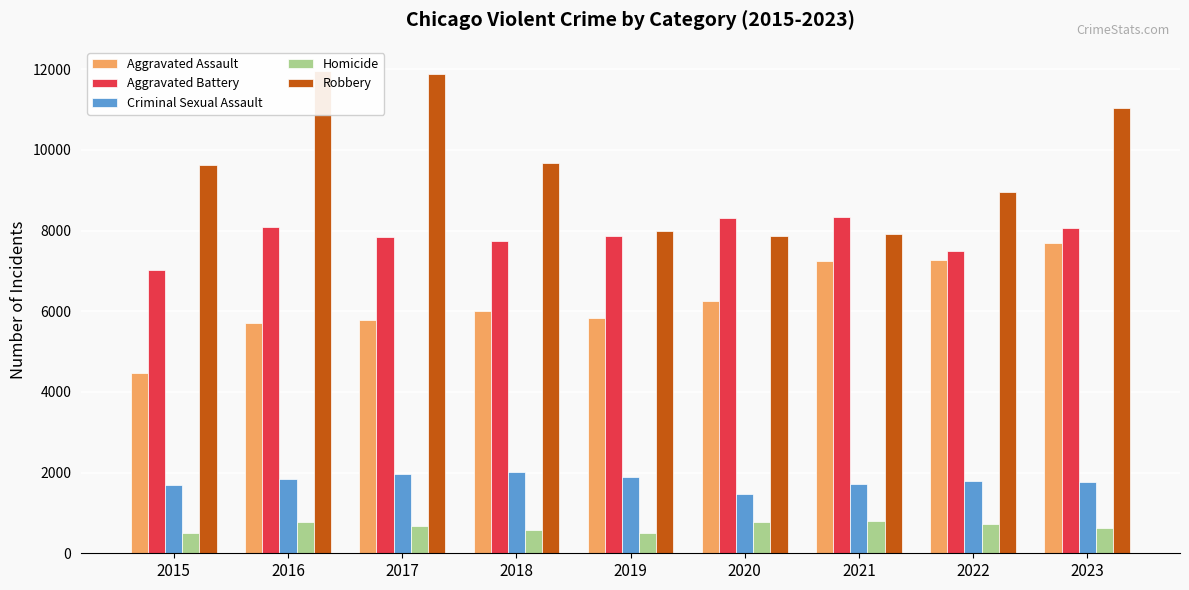

How many groups of bars are there?

9